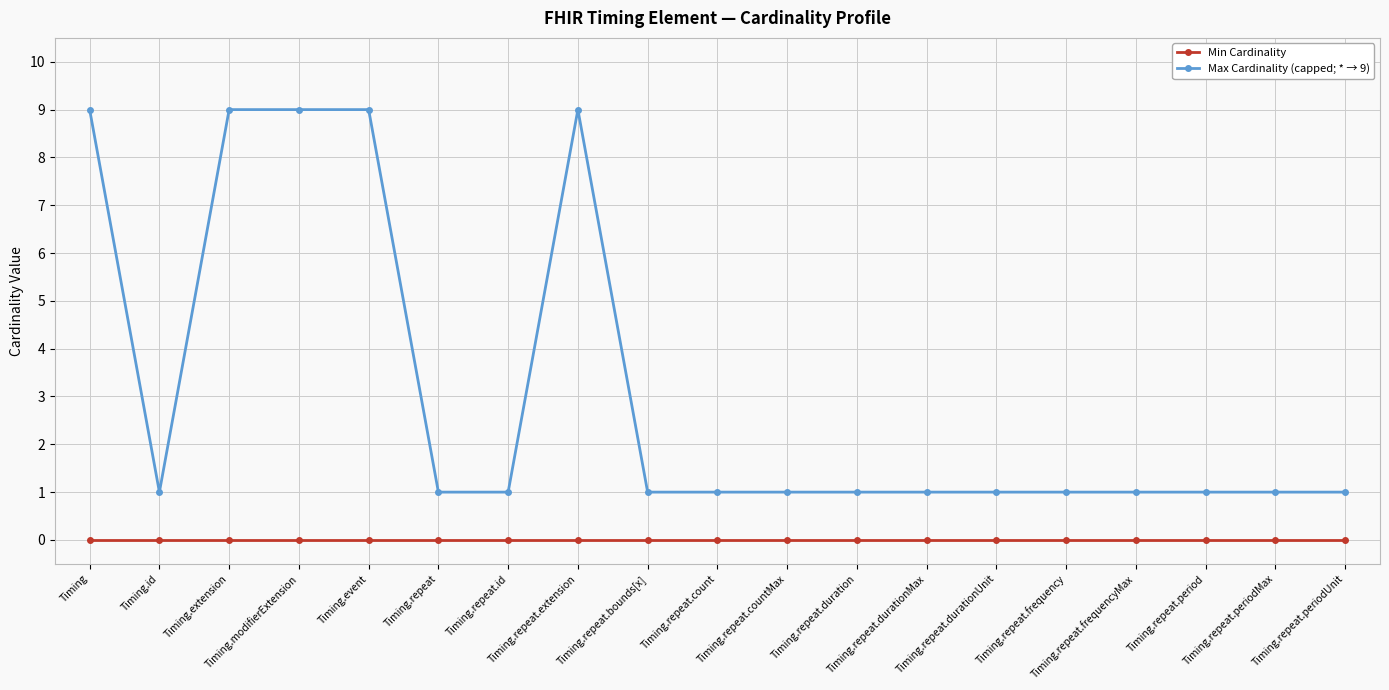

Does the chart display data point markers on the line(s)?

Yes